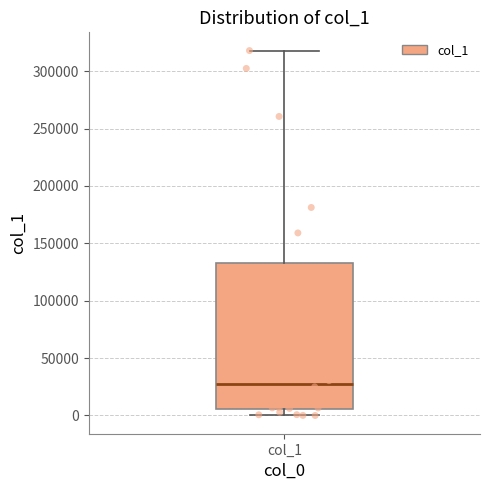

Where does the upper whisker of the box for col_1 end on the y-axis? The values are not printed on the chart, so give them approximately, as read against the axis.

320000